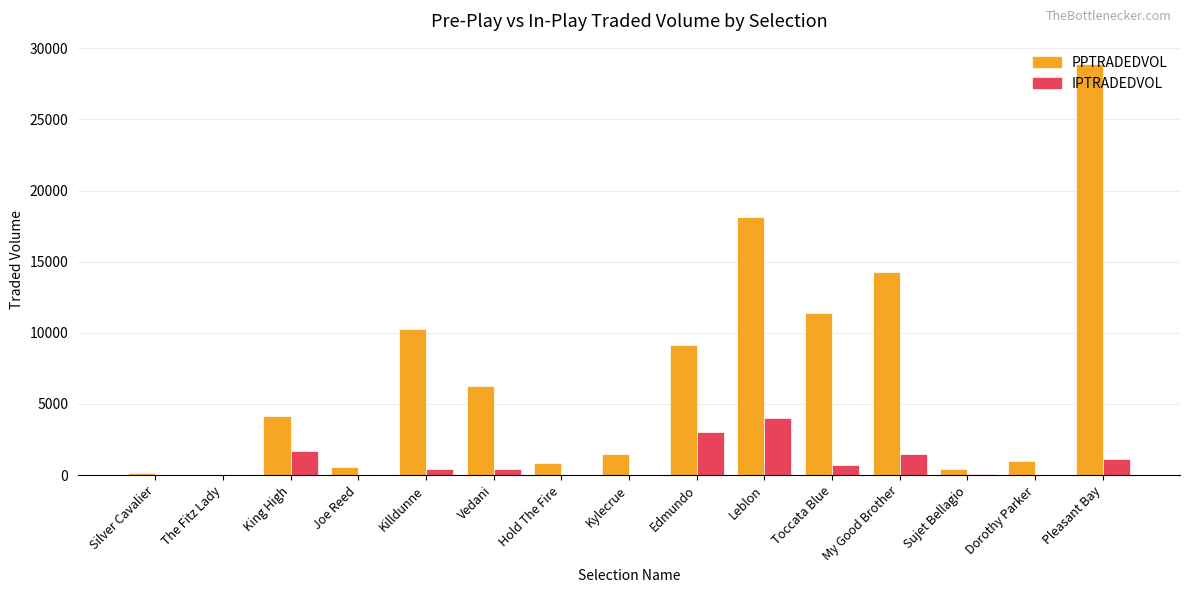

Which series changed the most between Vedani and Sujet Bellagio?

PPTRADEDVOL